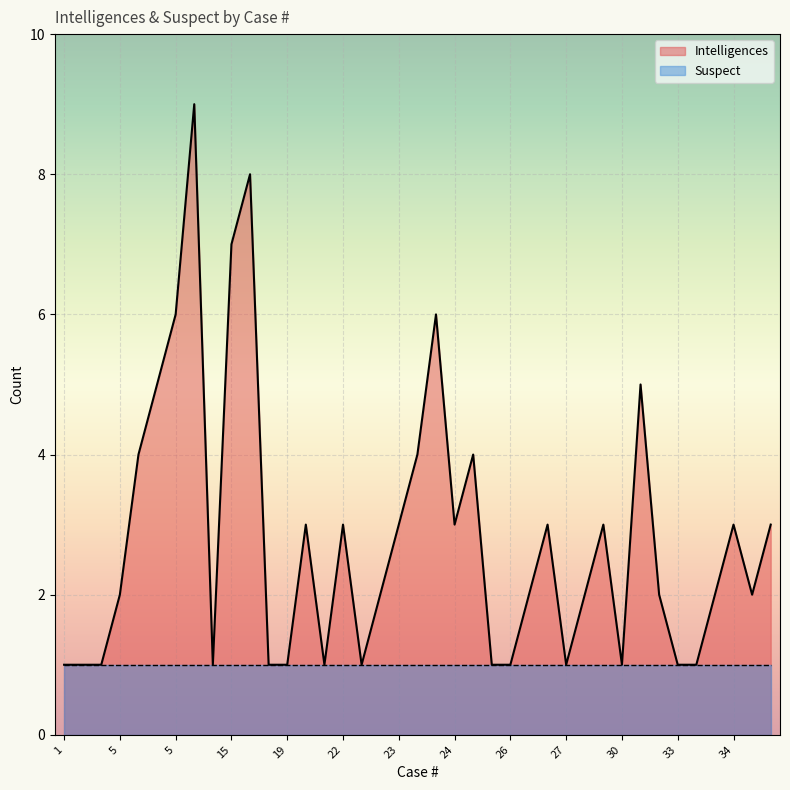

The chart shows a value of 1 at 37. True or false?

False